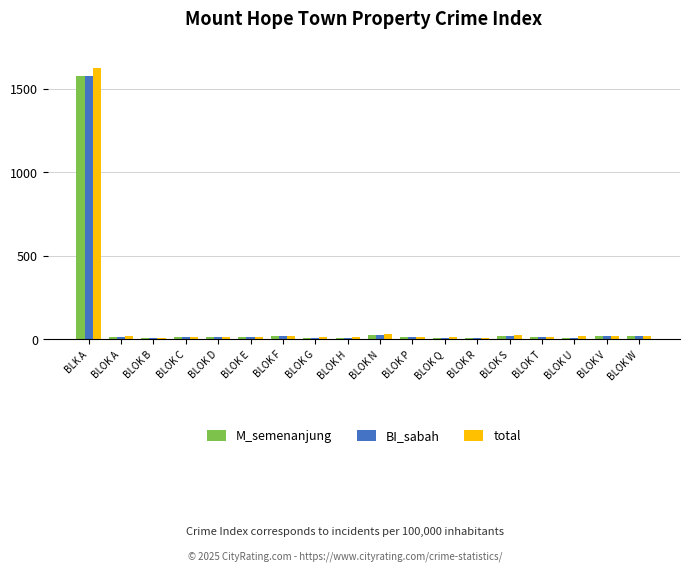

What is the difference between the highest and lowest values at BLK A?

47